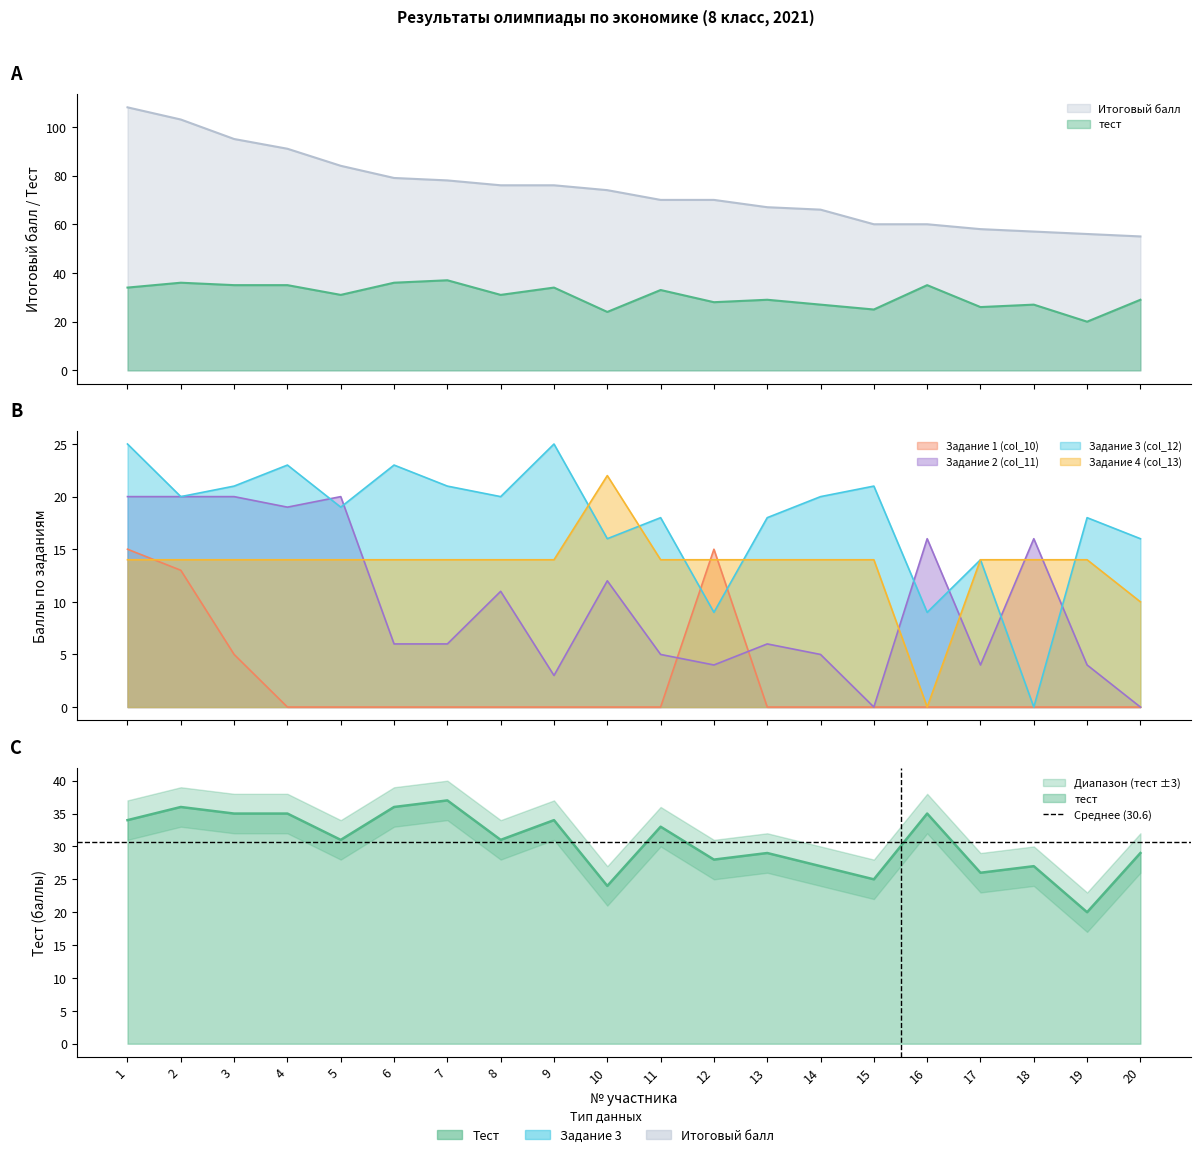

Where is Задание 2 (col_11) nearest to the value 10?

8